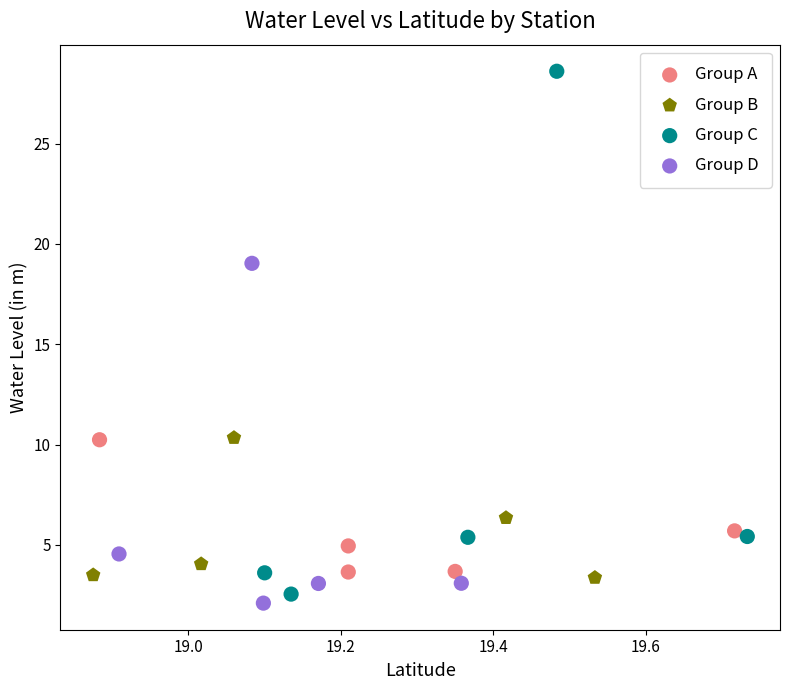

Which series contains the highest Y value?

Group C